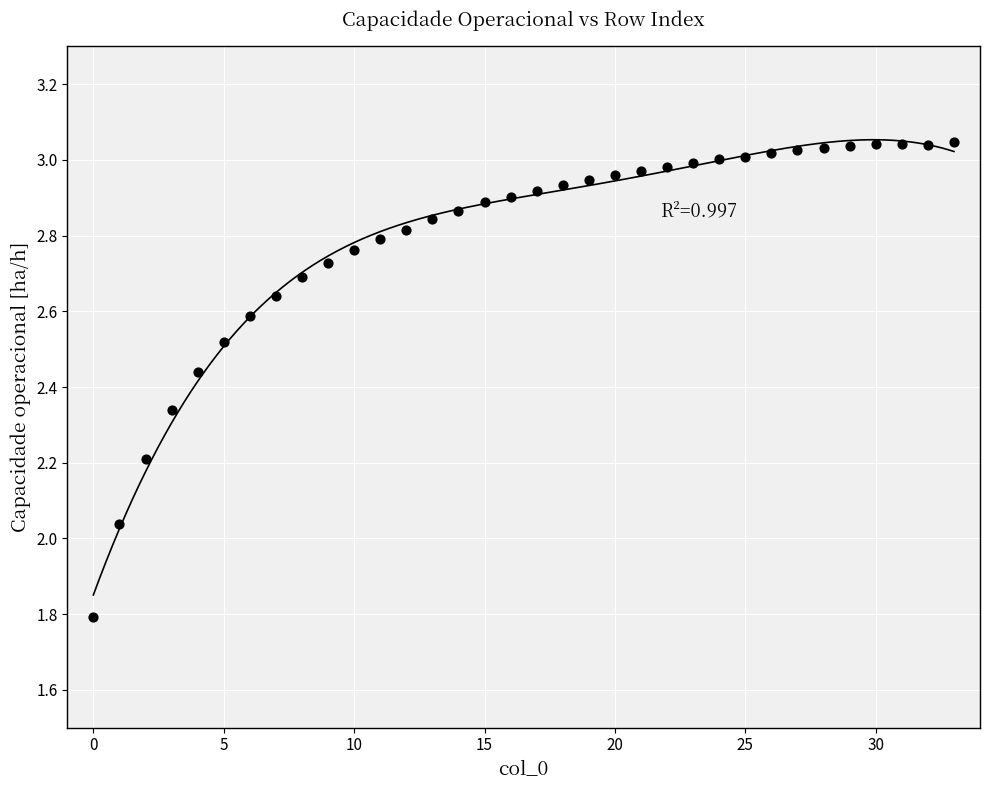

What is the range of Y values (max minus min)?

1.3